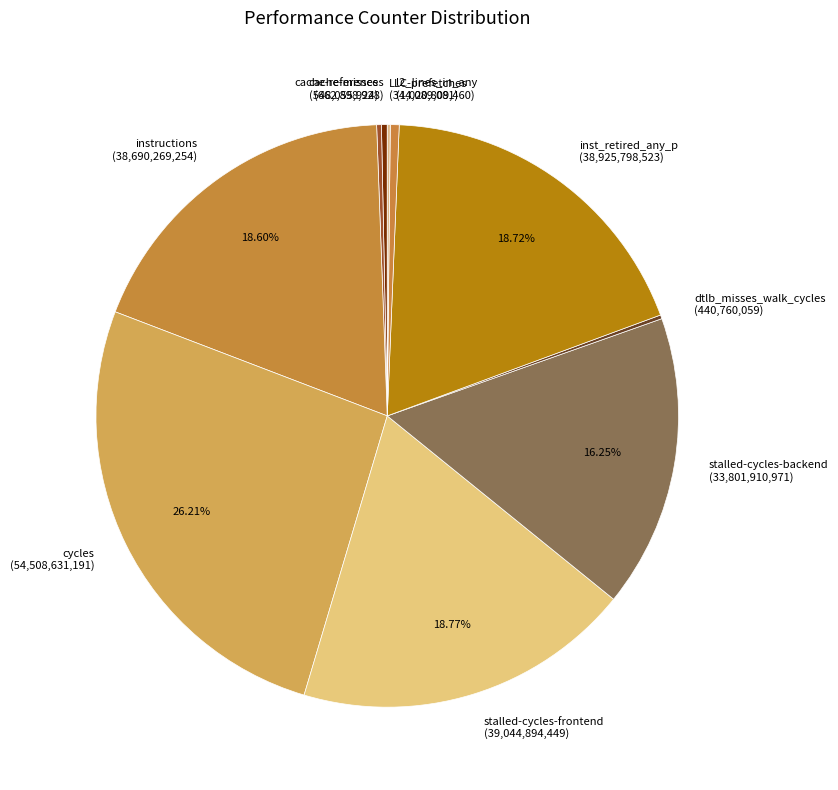

What is the ratio of the value at inst_retired_any_p to the value at stalled-cycles-frontend?

1.0